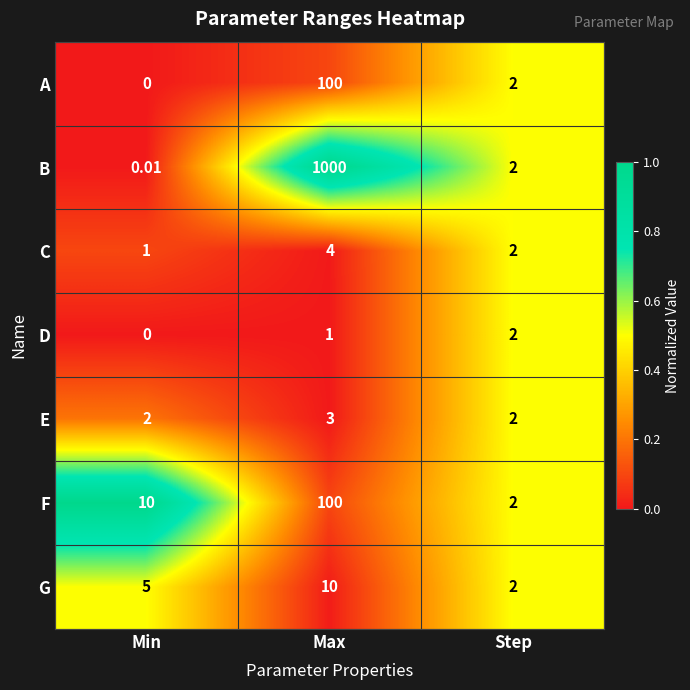

Which series has the largest range (max minus min)?

B